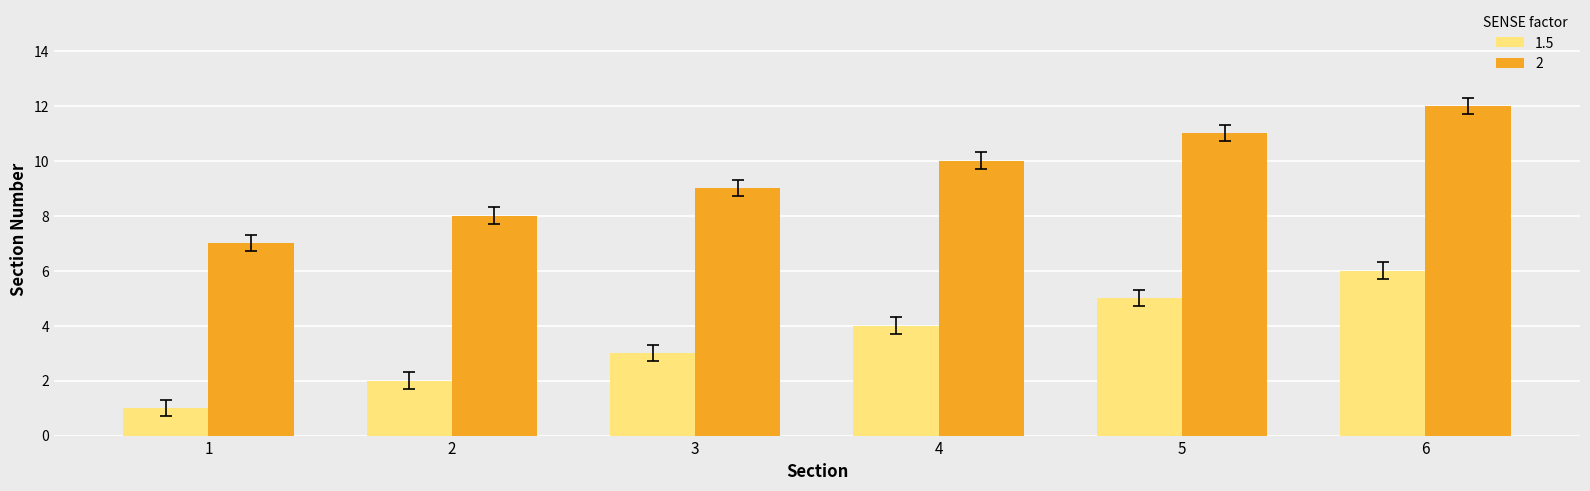

Is it true that 2 equals 7 at 1?

True